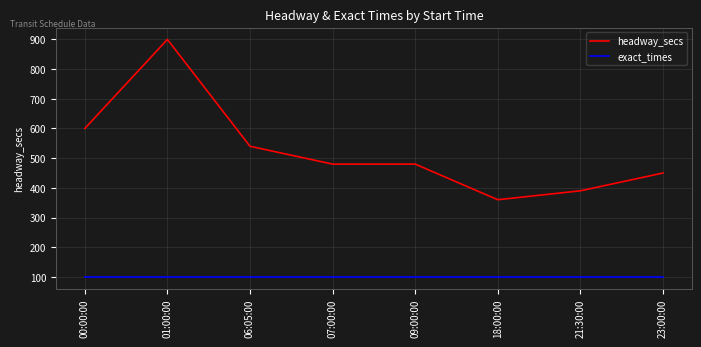

List the series in order of their peak value, highest first.

headway_secs, exact_times